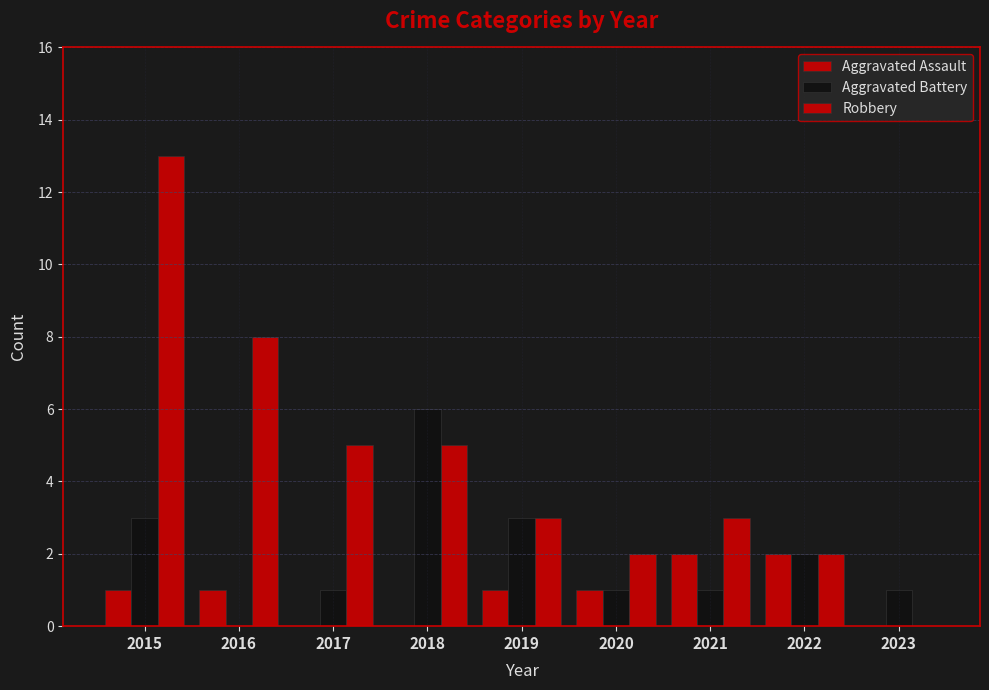

At which category is the sum across all series the highest?

2015